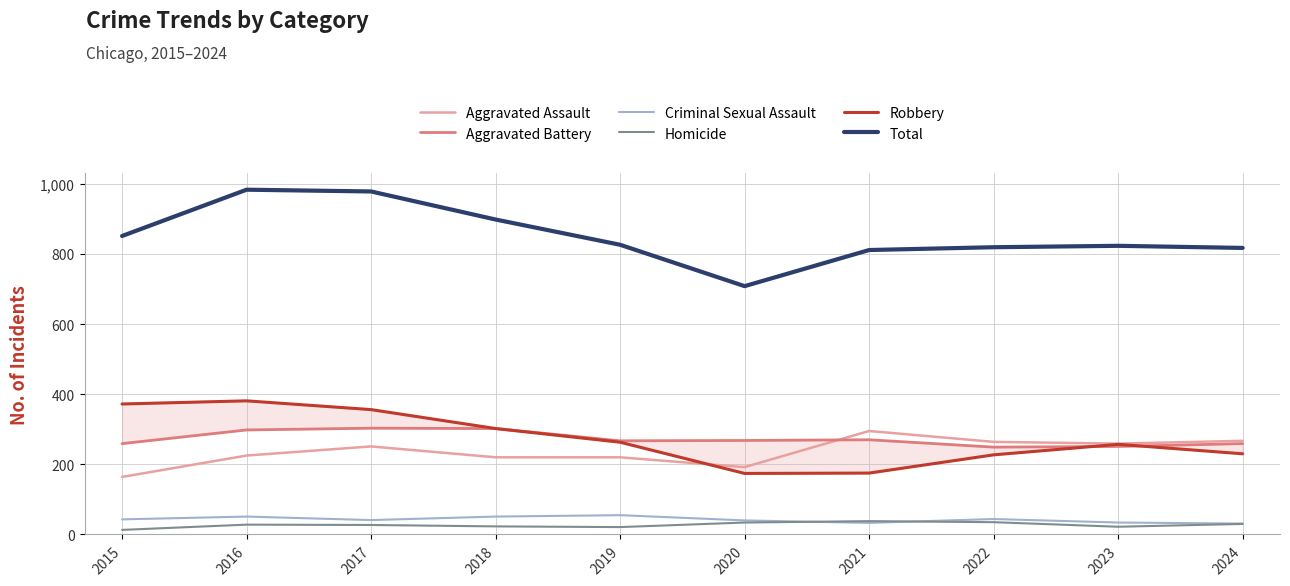

What are all the series names shown in the legend?

Aggravated Assault, Aggravated Battery, Criminal Sexual Assault, Homicide, Robbery, Total